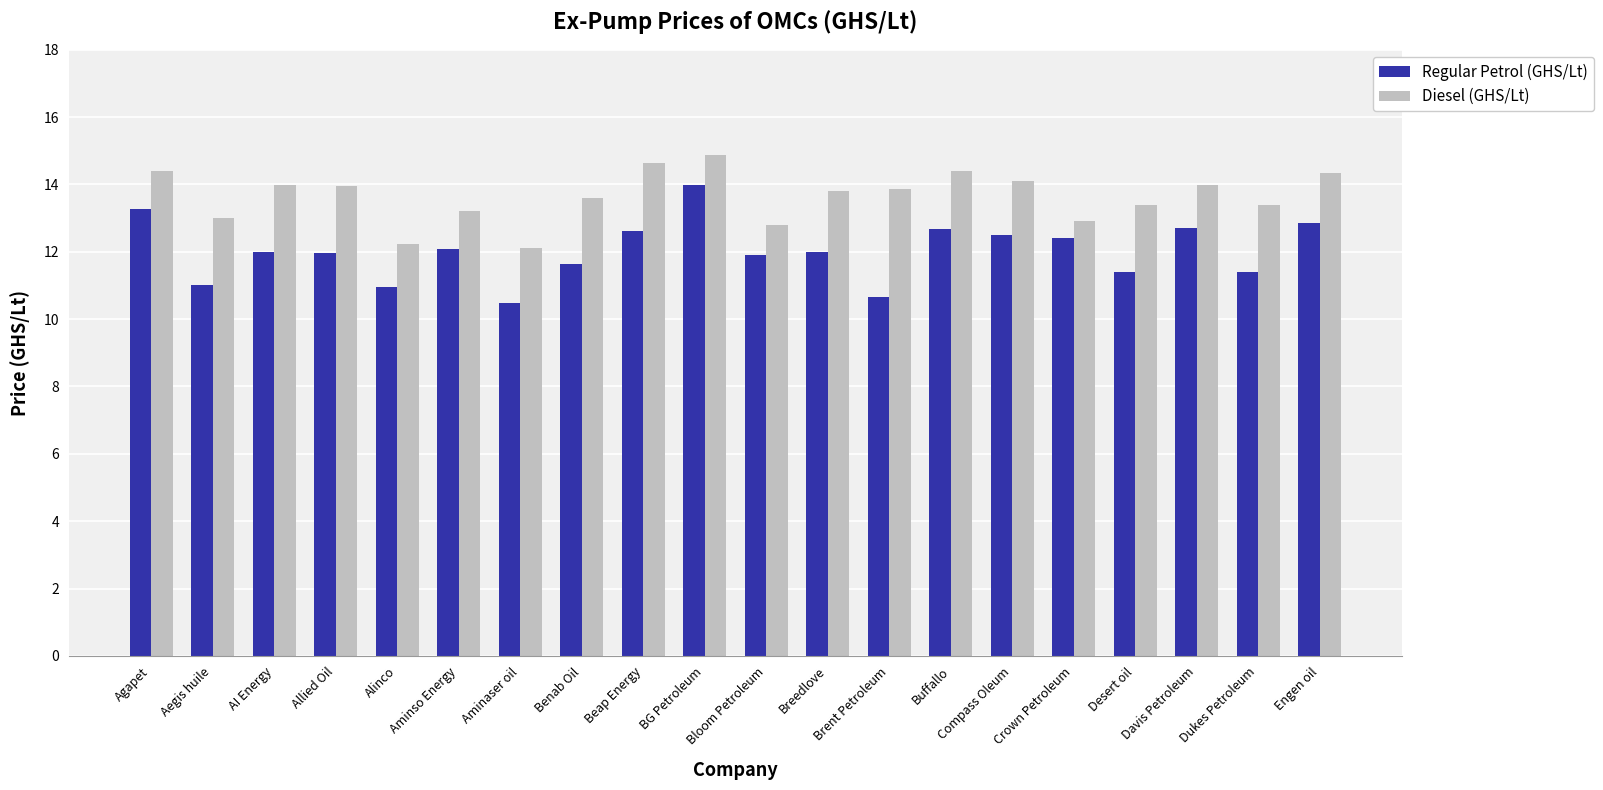

List the series in order of their overall mean, highest first.

Diesel (GHS/Lt), Regular Petrol (GHS/Lt)